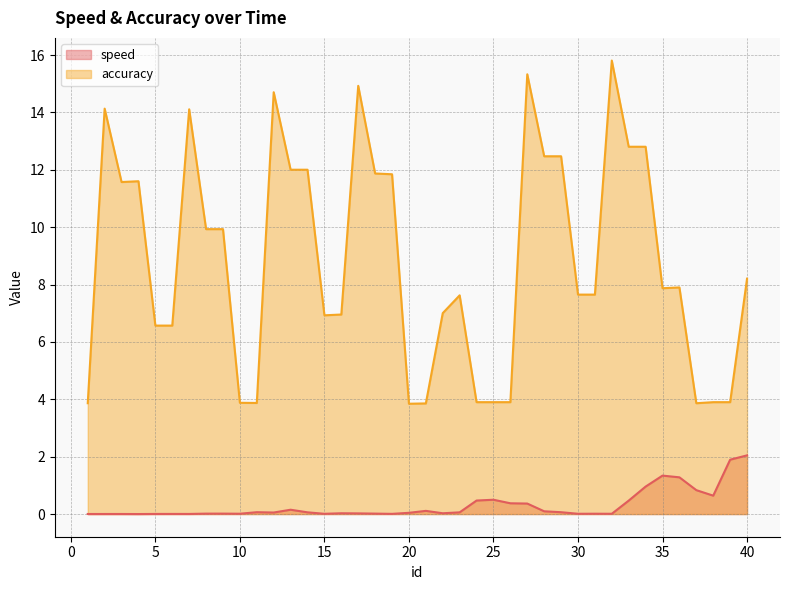

List the series in order of their overall mean, highest first.

accuracy, speed